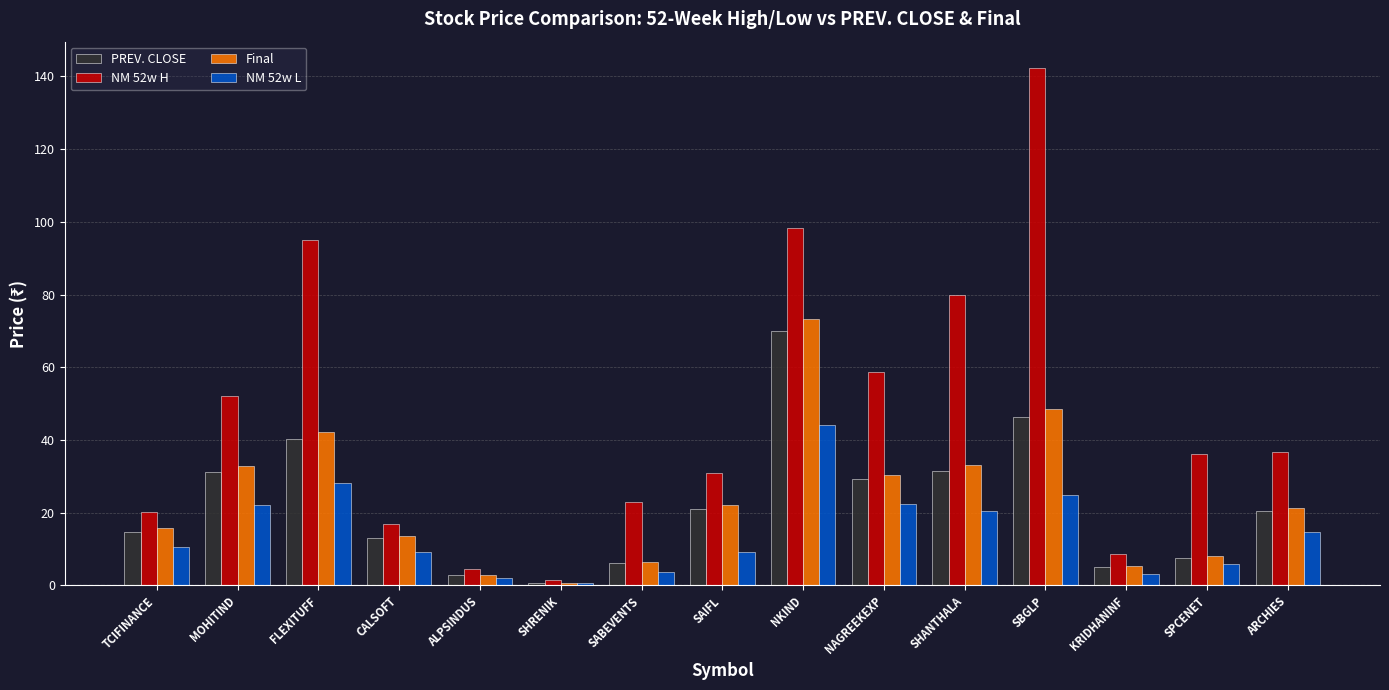

What is the minimum value shown in the chart?

0.6